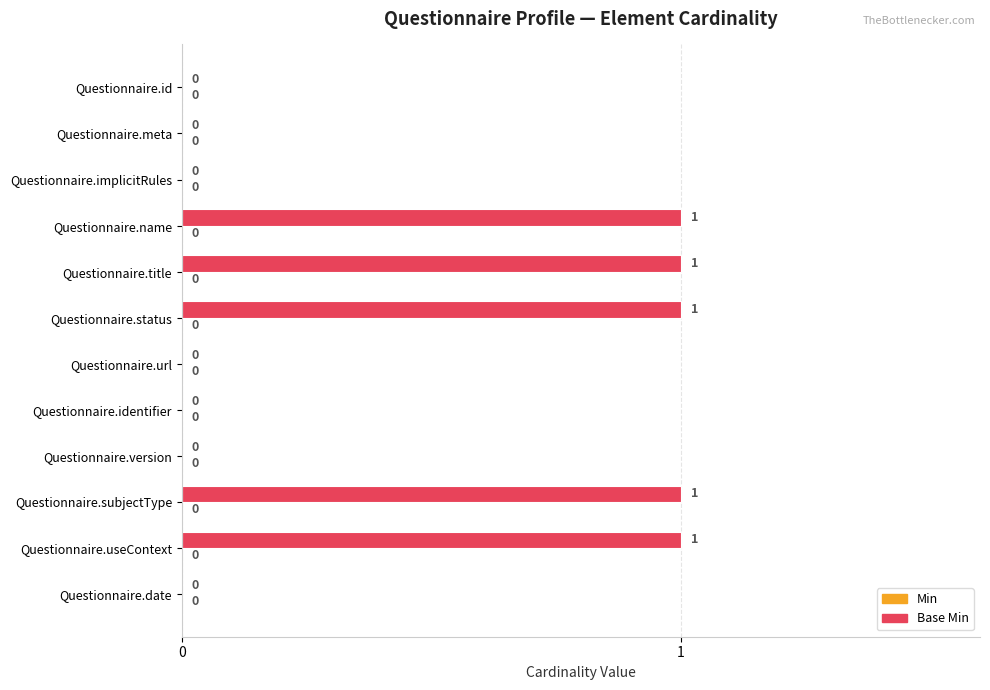

Are the bars horizontal?

Yes